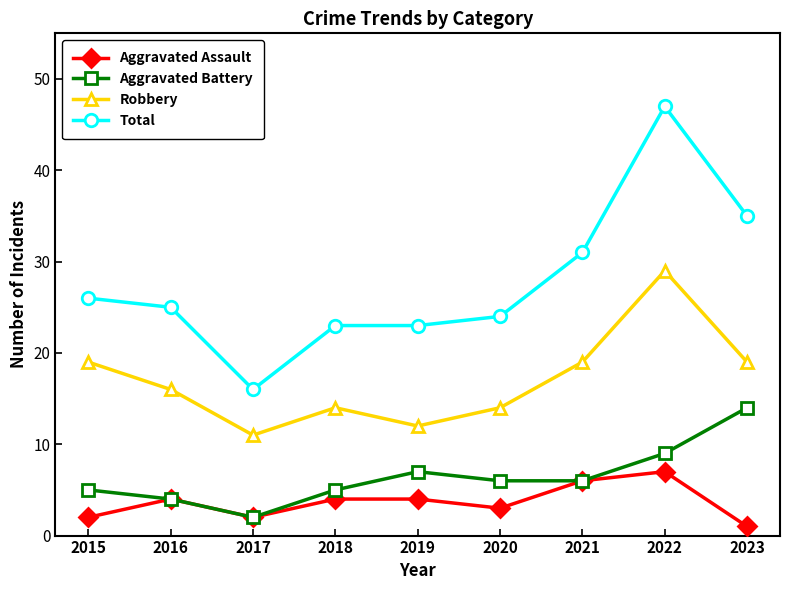

What is the difference between the maximum and second lowest values in the Aggravated Assault series?

5